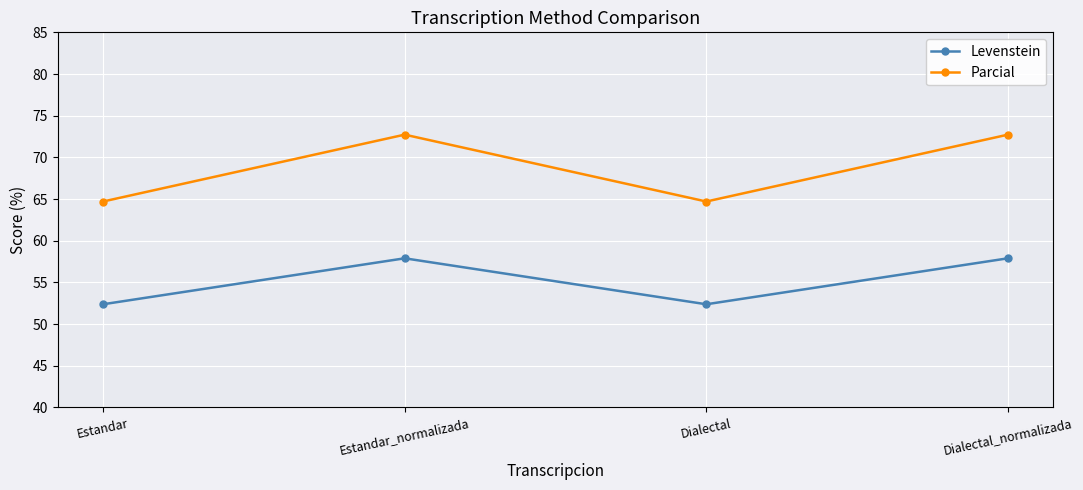

What is the difference between the highest and lowest values at Dialectal_normalizada?

14.8